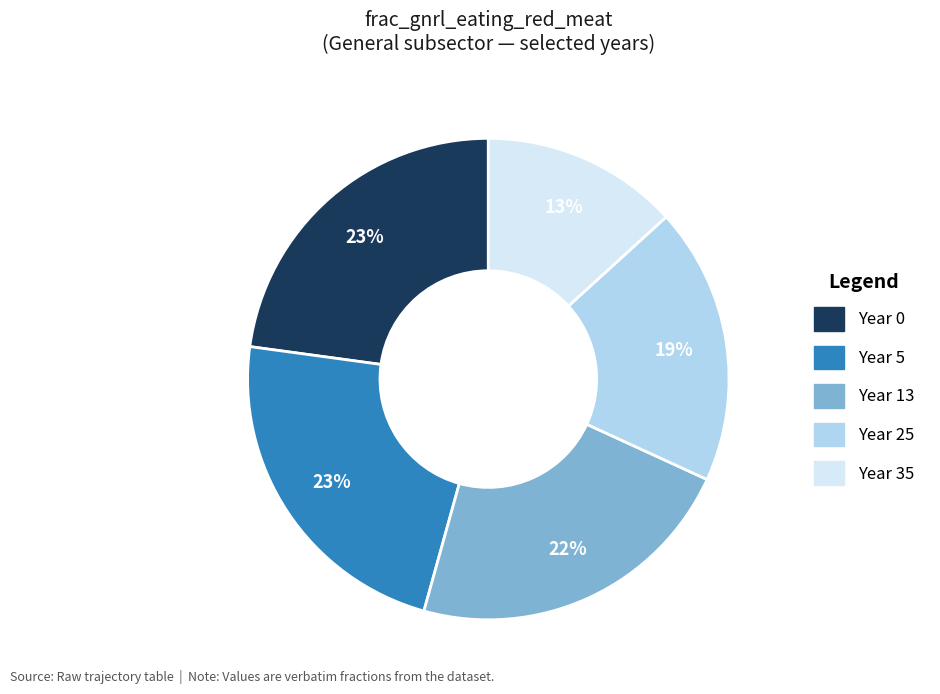

To the nearest percent, what is the difference between the largest and smallest slice percentages?

10%